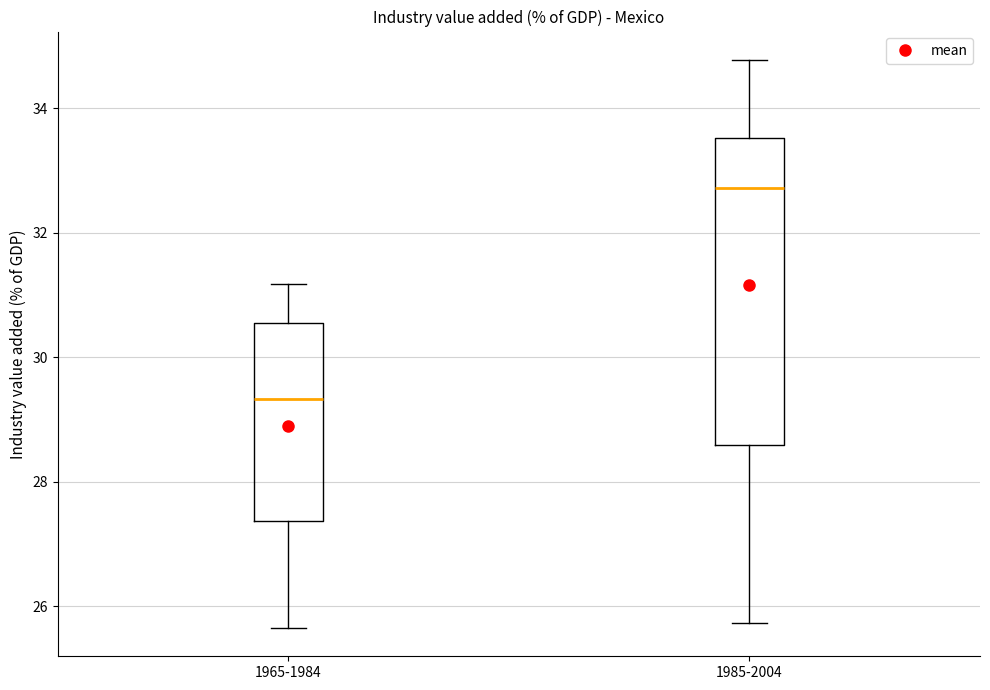

Reading left to right, transcribe this box plot: for each box, give where its median line is, the range the box spans, and where its two whiskers end, as read against the y-axis. The values are not printed on the chart, so give them approximately, as read against the axis.

1965-1984: median 29.4, box 27.4 to 30.6, whiskers 25.6 to 31.2
1985-2004: median 32.8, box 28.6 to 33.6, whiskers 25.8 to 34.8